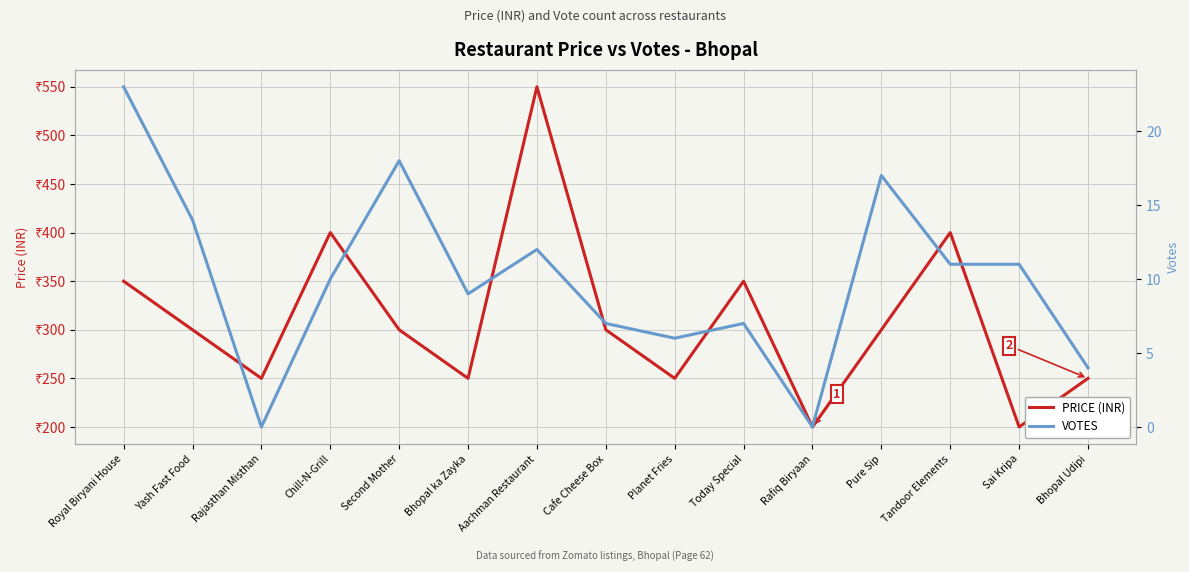

True or false: VOTES has a value of 12 at Aachman Restaurant.

True